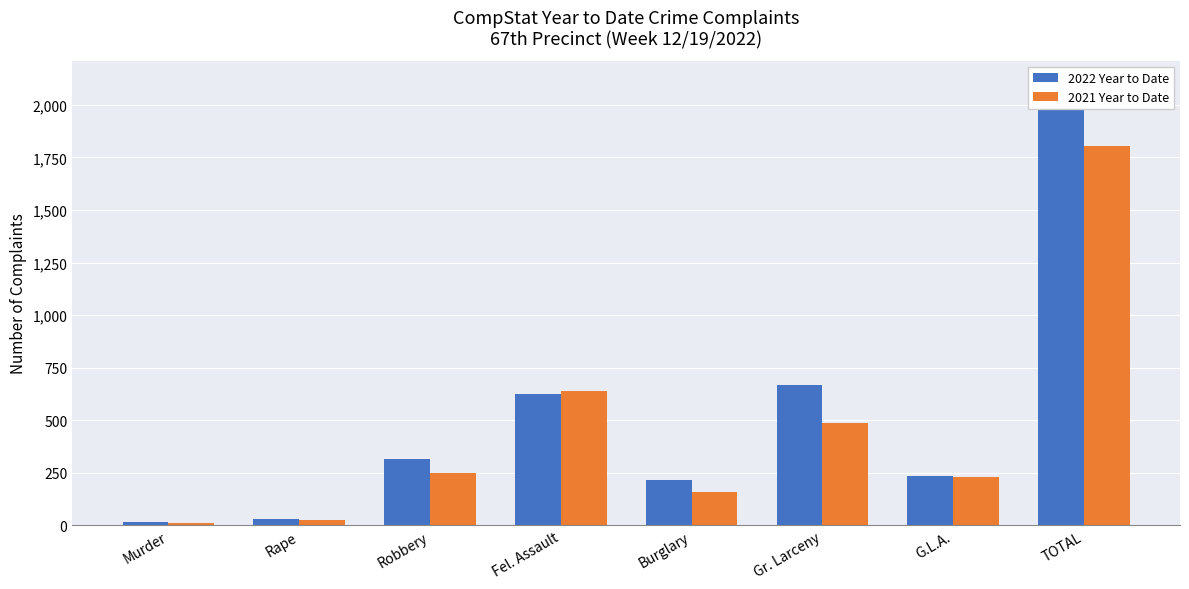

What is the lowest value of the 2022 Year to Date series?

16